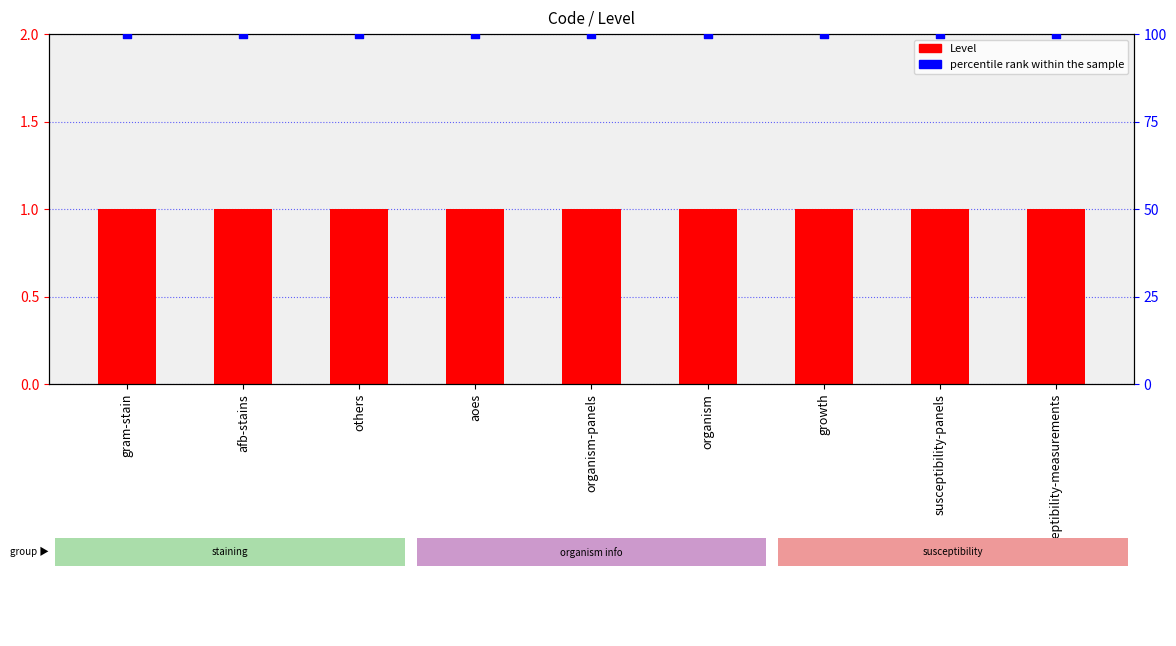

Which series contains the lowest Y value?

Level